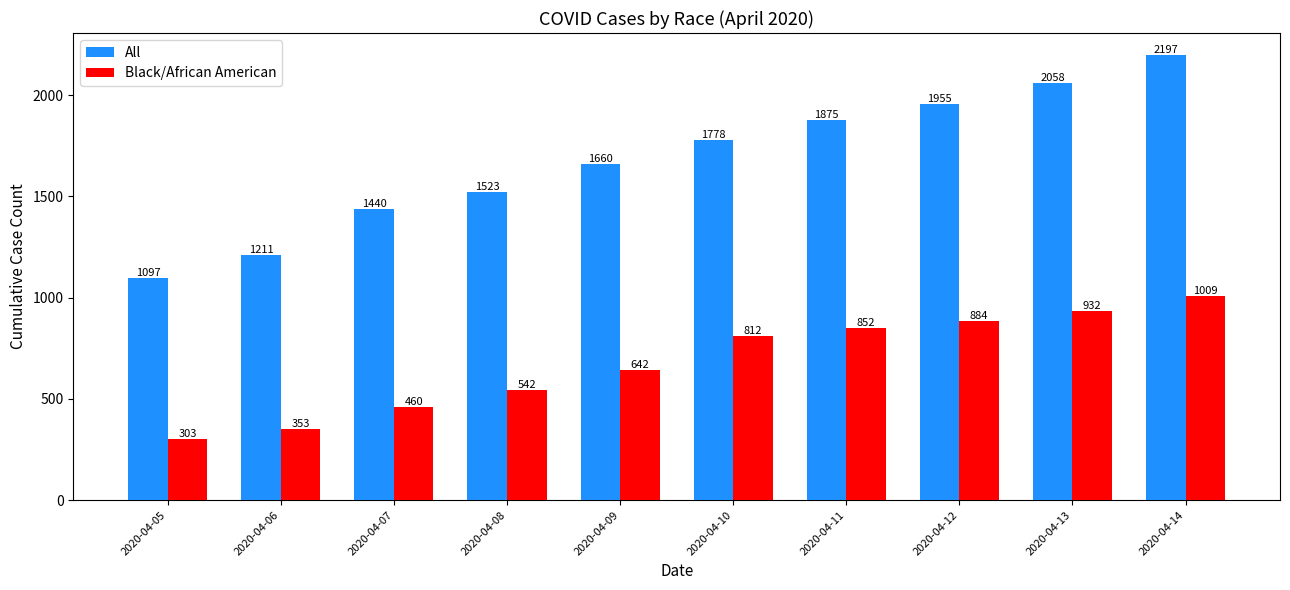

How many data points does each series have?

10